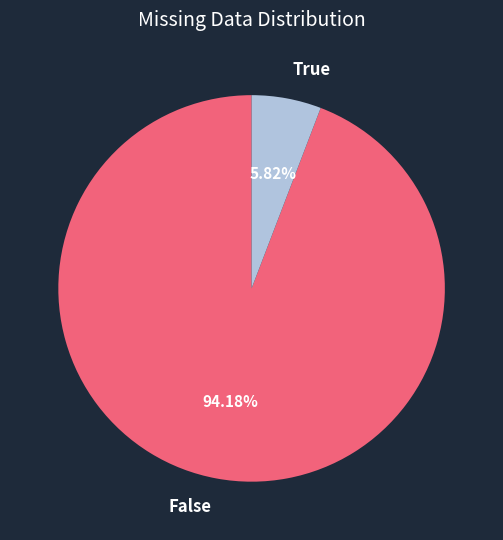

Which slice is the smallest?

True